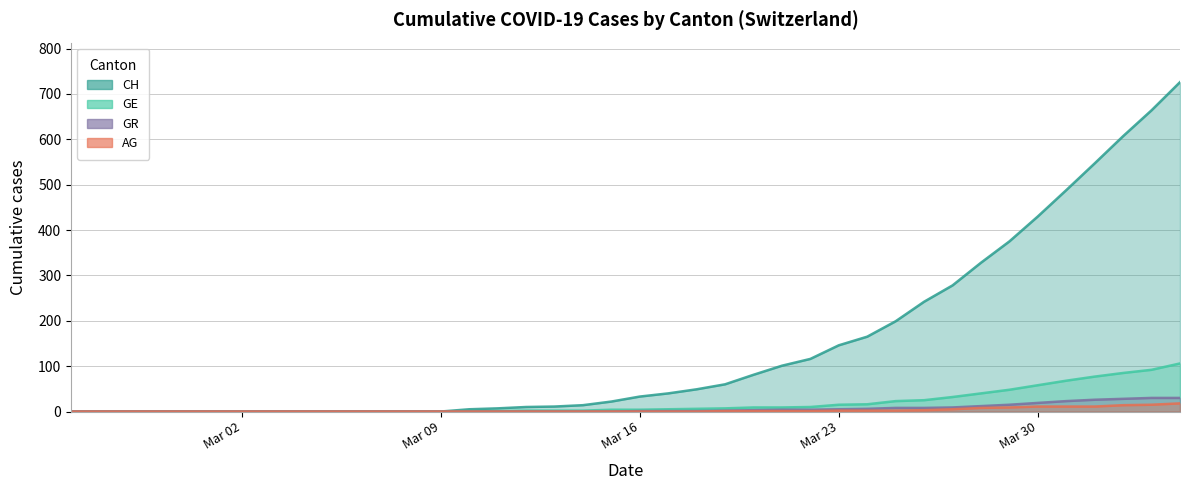

True or false: GR and CH cross at least once.

False